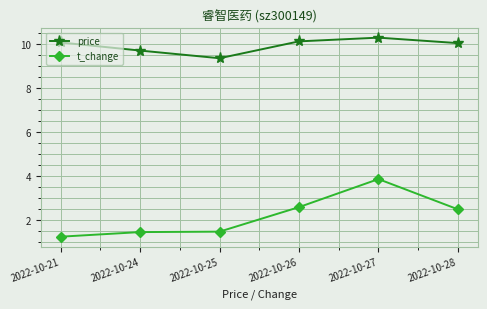

Is the value of price at 2022-10-21 greater than the value of t_change at 2022-10-25?

Yes